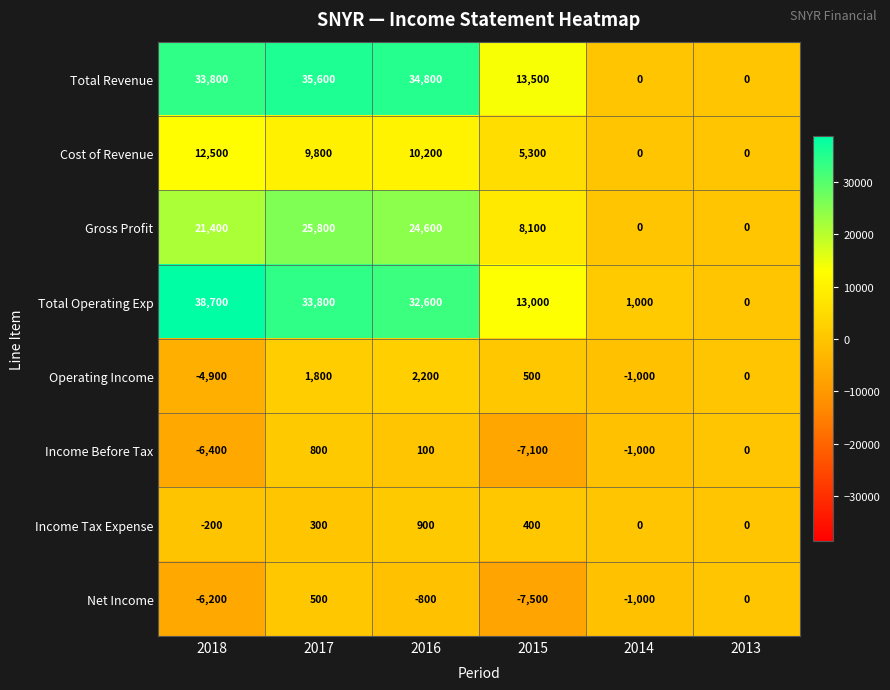

At which label does Operating Income first exceed 500?

2017